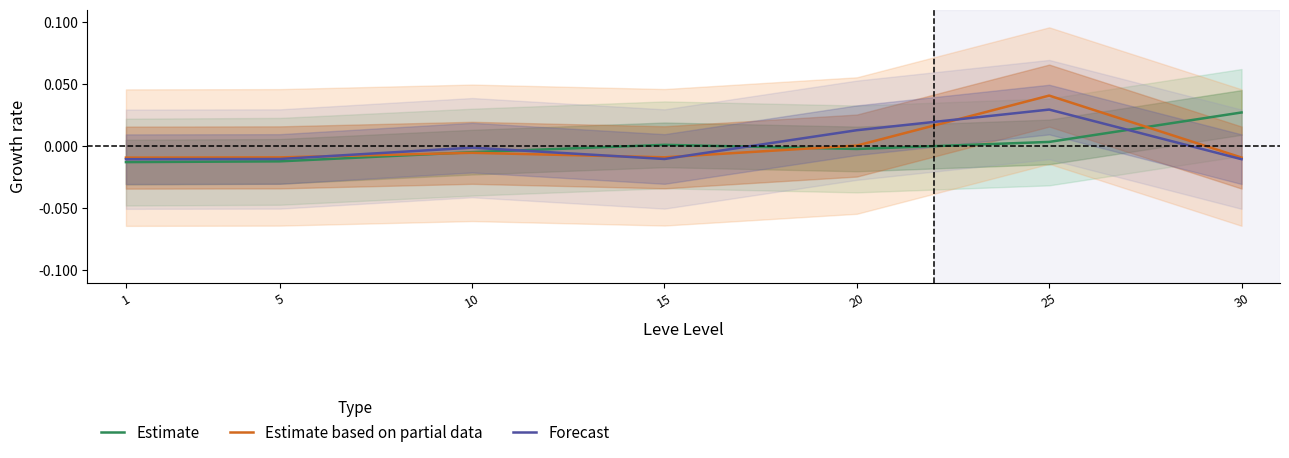

Where is the first local maximum for Estimate based on partial data?

10